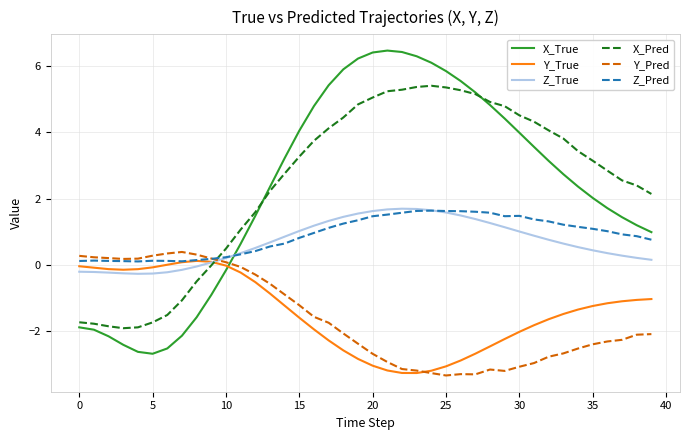

What is the greatest value displayed?

6.5